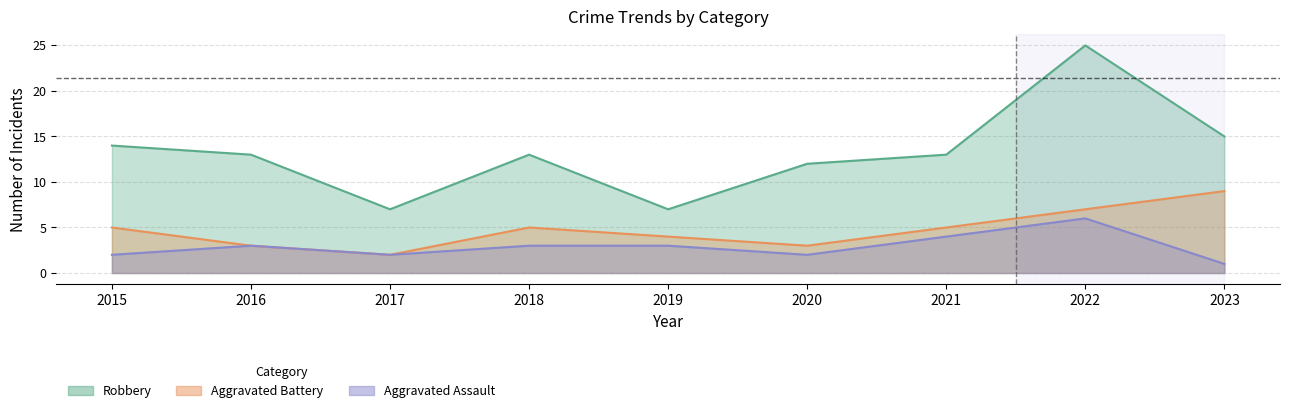

What are all the series names shown in the legend?

Aggravated Assault, Aggravated Battery, Robbery